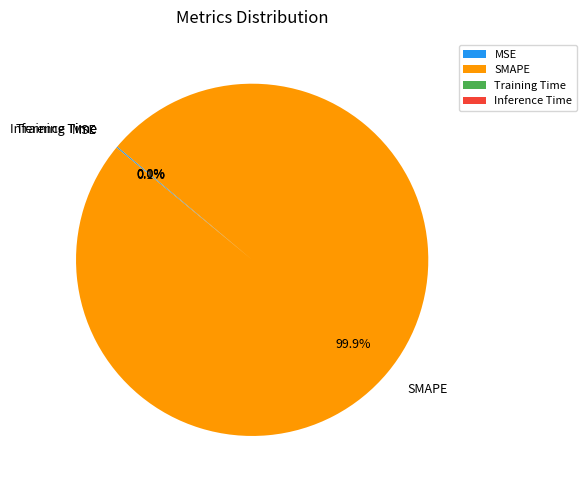

Which category has the biggest portion of the pie?

SMAPE